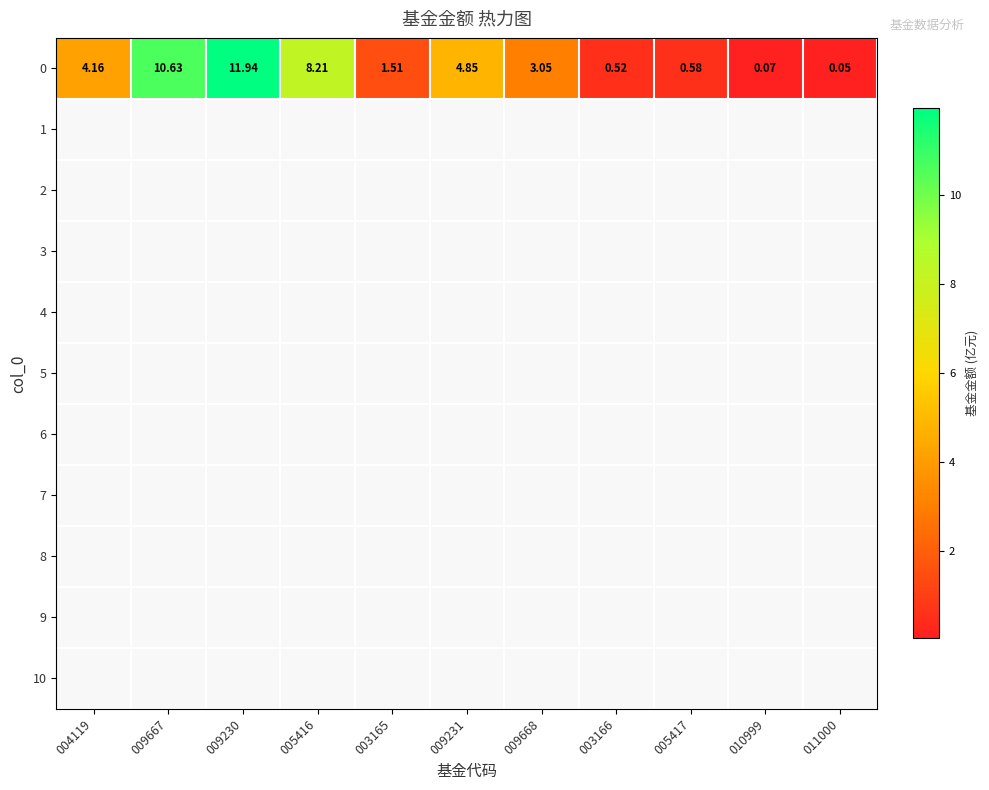

True or false: the data shows 0.6 at 009668.

False